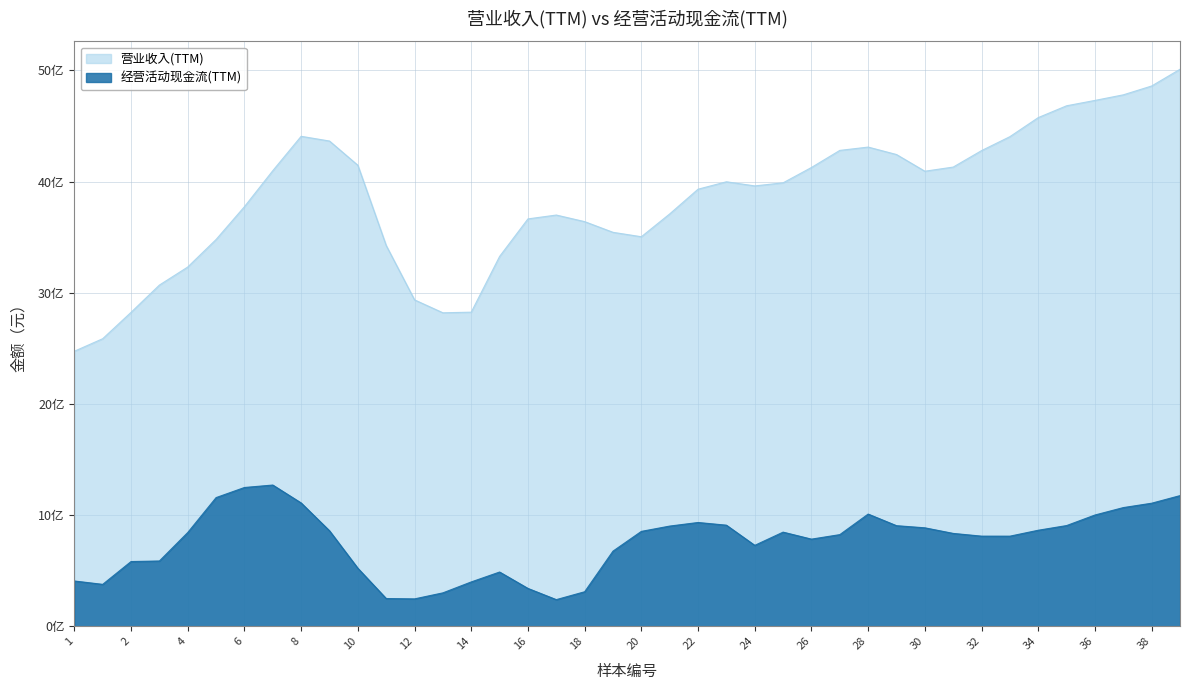

How many distinct data groups are displayed?

2